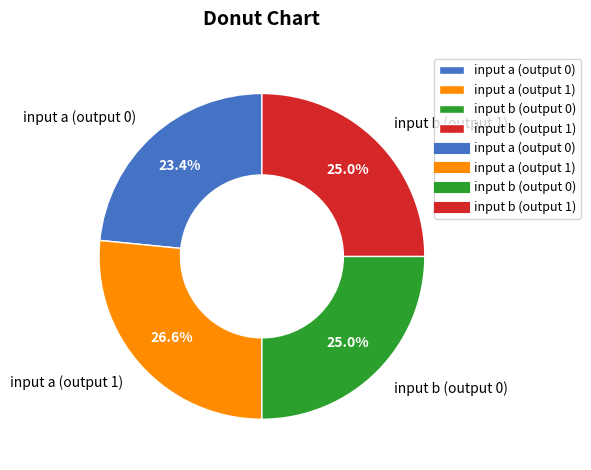

To the nearest percent, what is the combined percentage of input b (output 1) and input a (output 1)?

52%